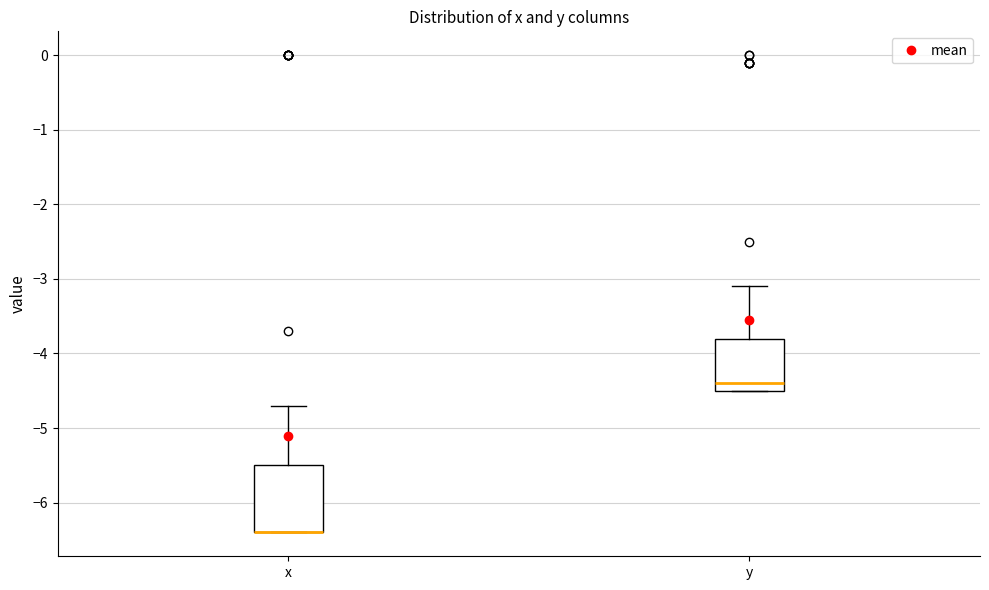

Comparing the boxes themselves (not the whiskers), which one is the tallest?

x